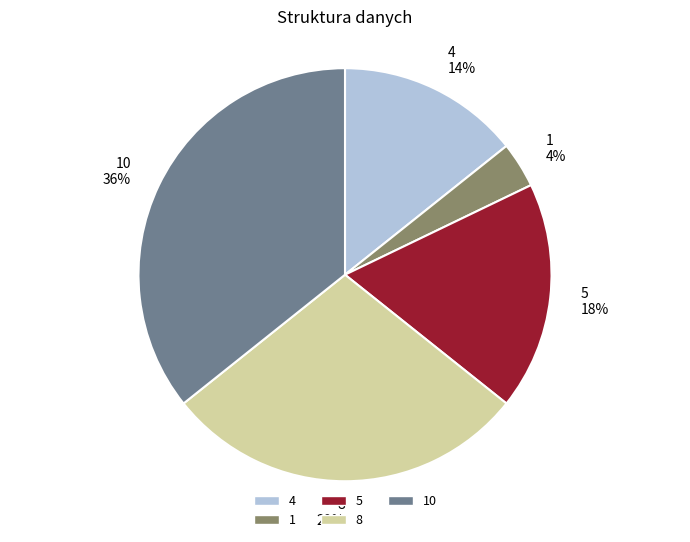

Does any single category account for the majority?

No